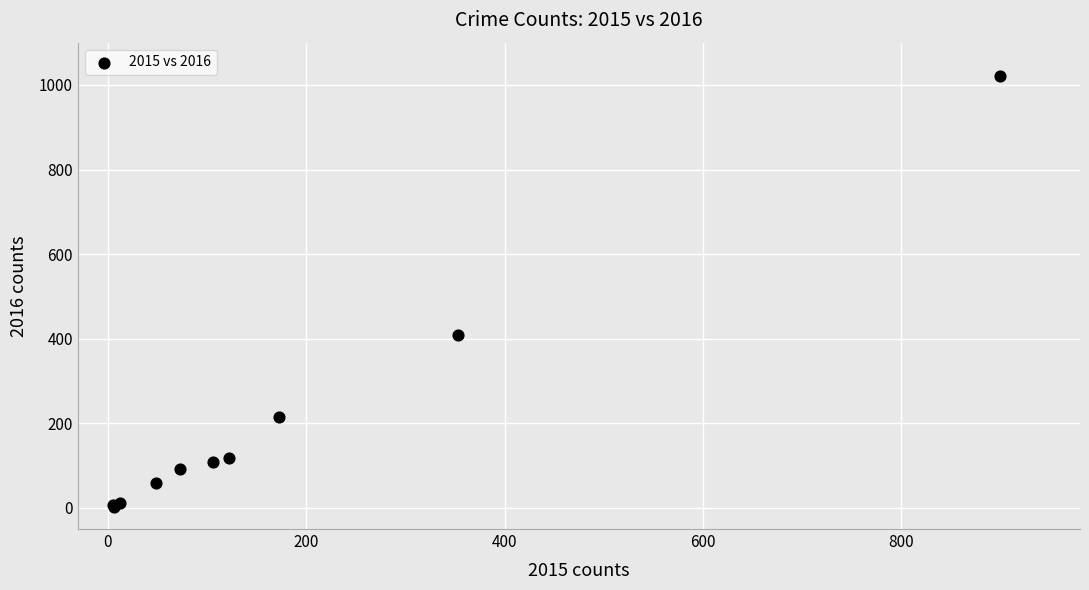

What Y value in the scatter plot is closest to 512?

409